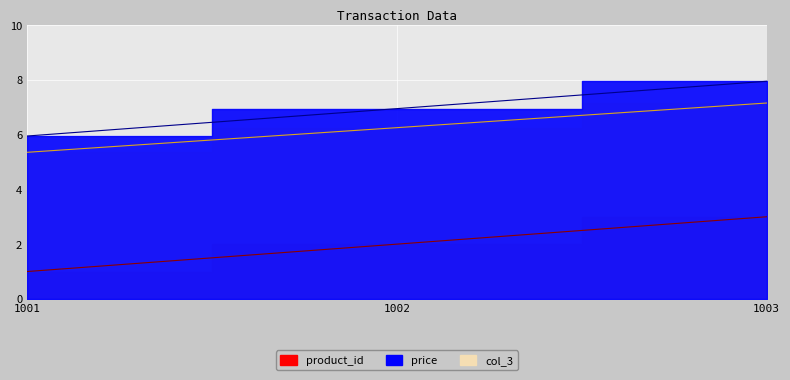

Which category has the highest value in the product_id series?

1003